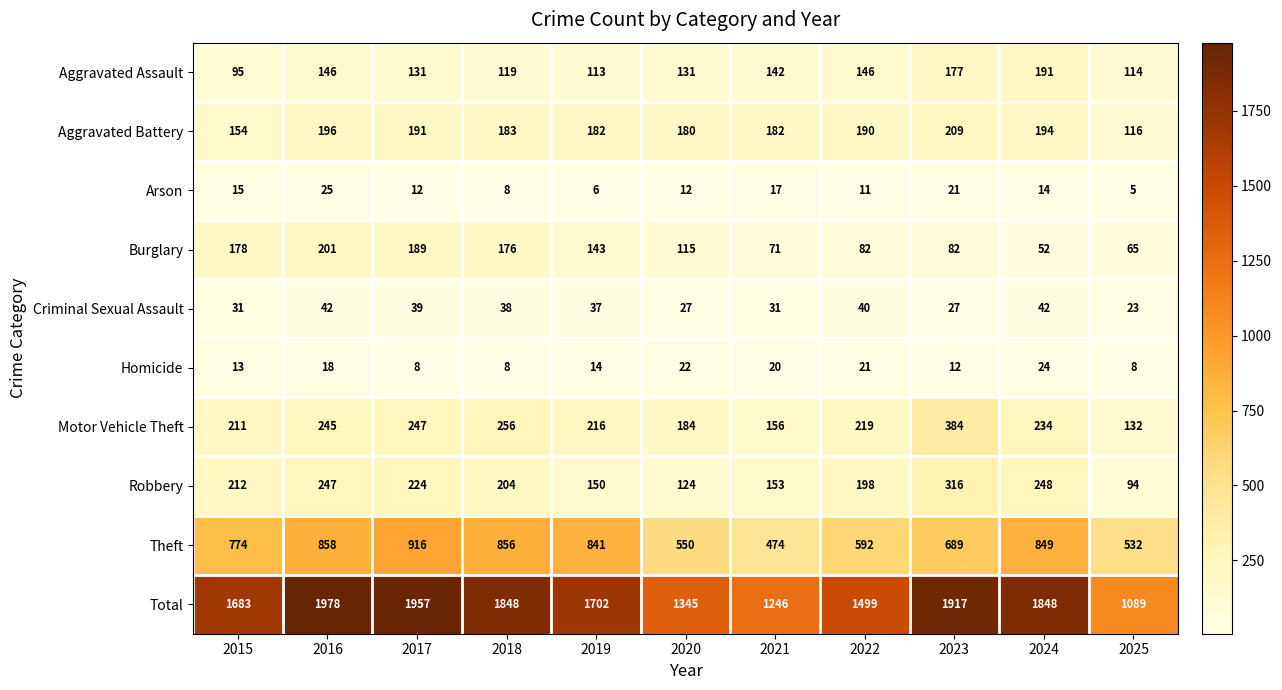

What value does the Robbery series have at 2019?

150